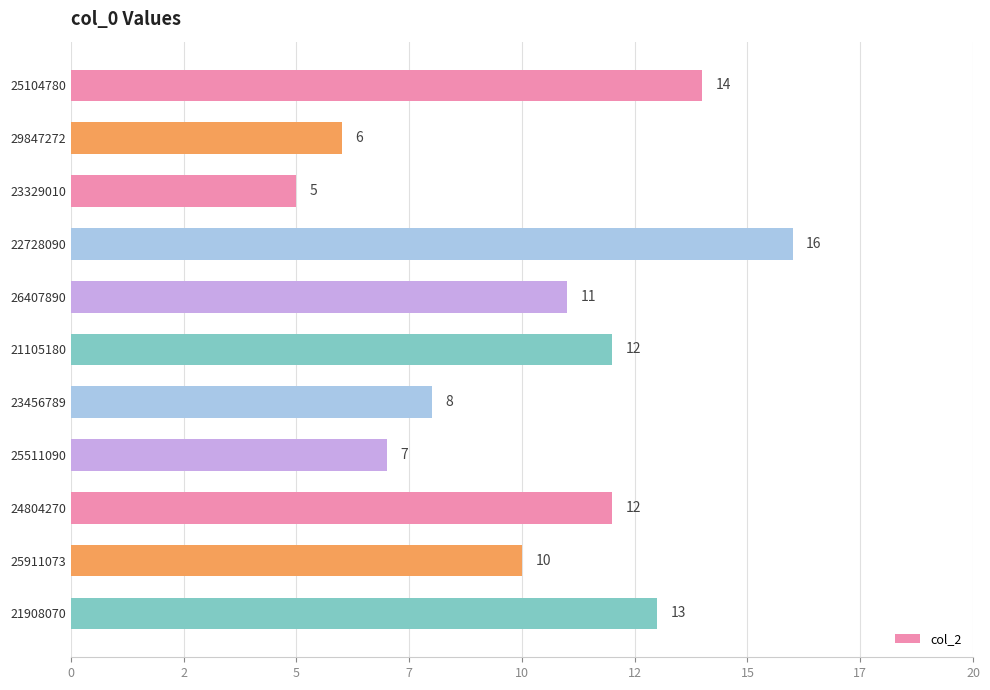

Are the bars horizontal?

Yes